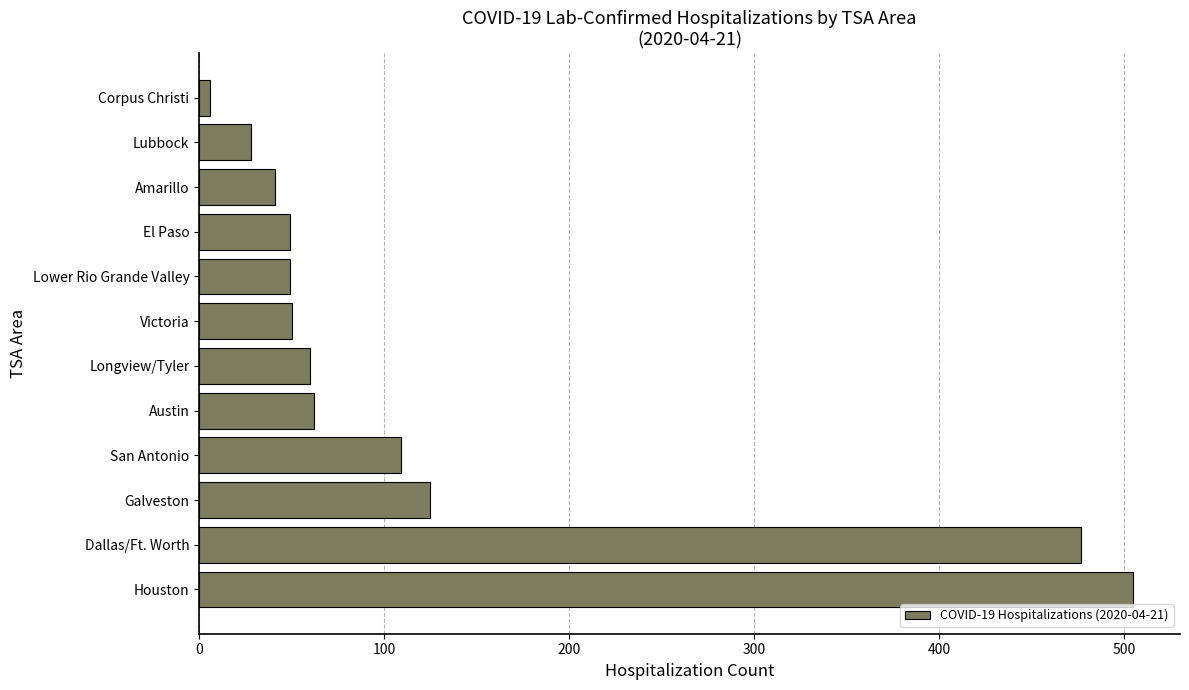

Approximately how many times larger is the value at Houston compared to Austin?

8.1